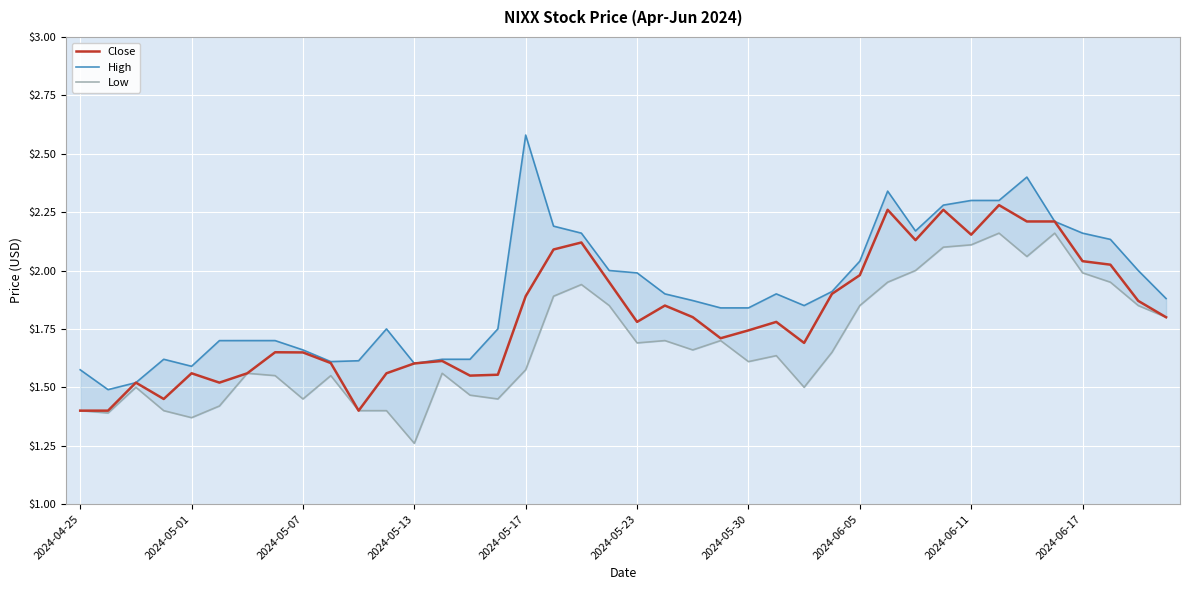

What is the value of the High point at the 18th from the left?

2.2